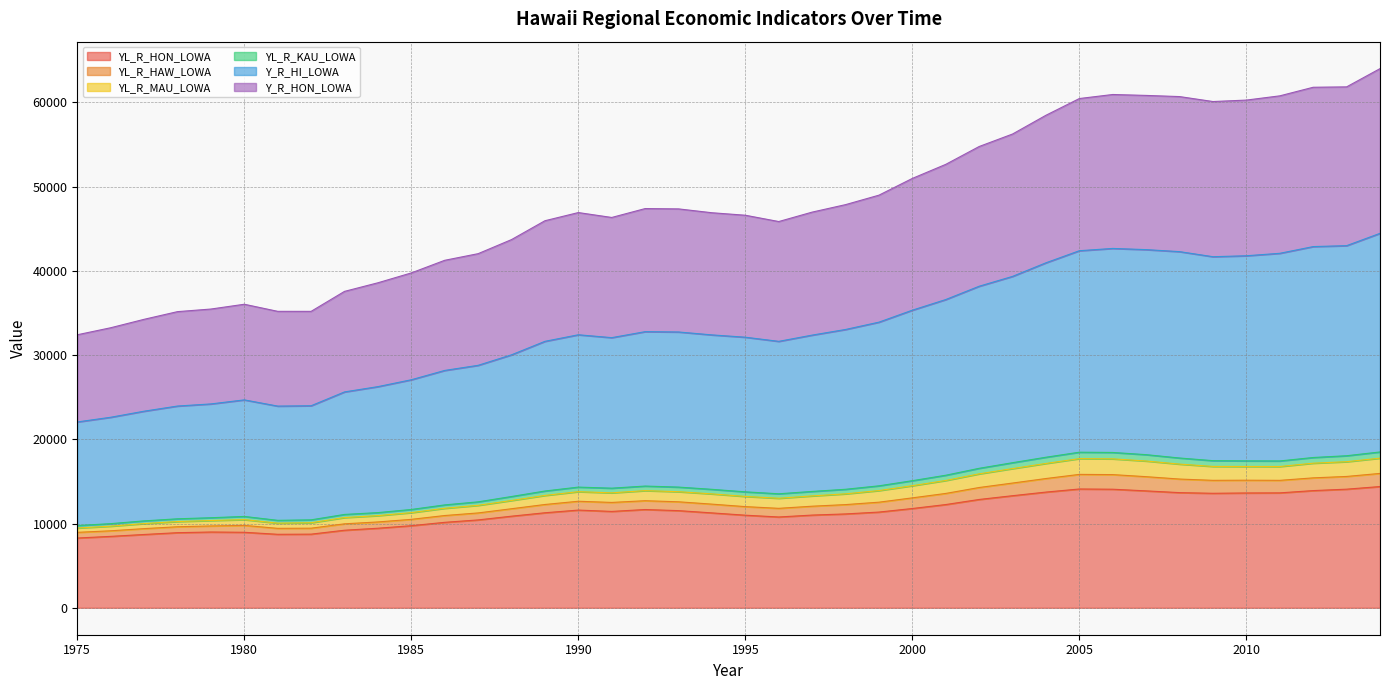

What is the average value of the YL_R_HON_LOWA series?

11411.7